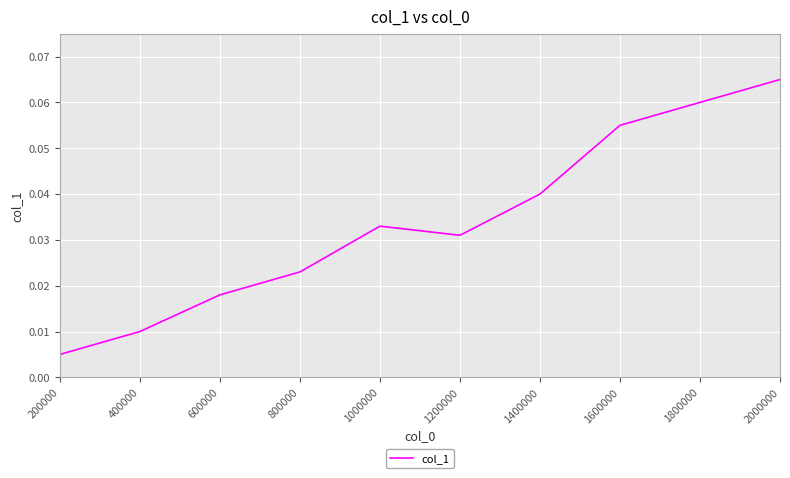

List the labels in order of value, smallest first.

200000, 400000, 600000, 800000, 1200000, 1000000, 1400000, 1600000, 1800000, 2000000